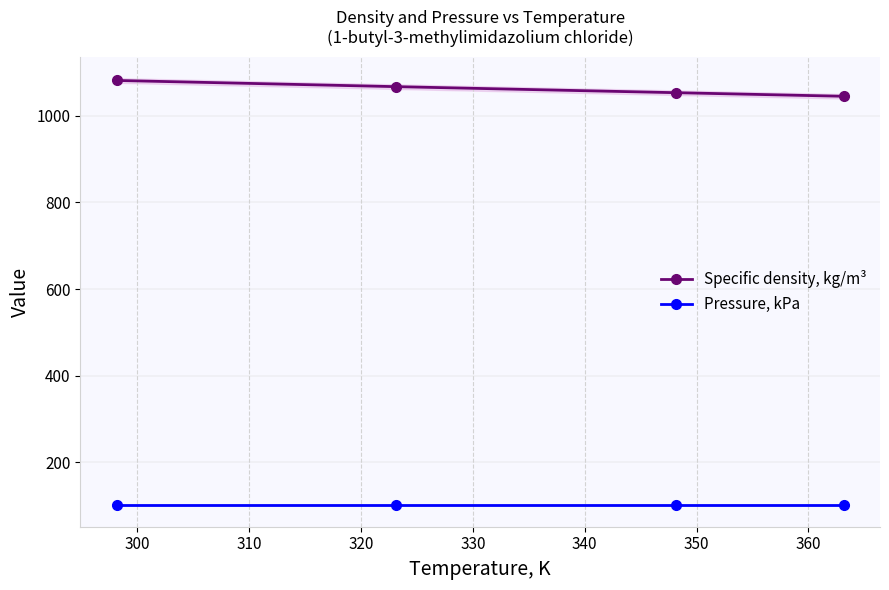

What is the difference between the second highest and second lowest values in the Specific density, kg/m³ series?

13.9